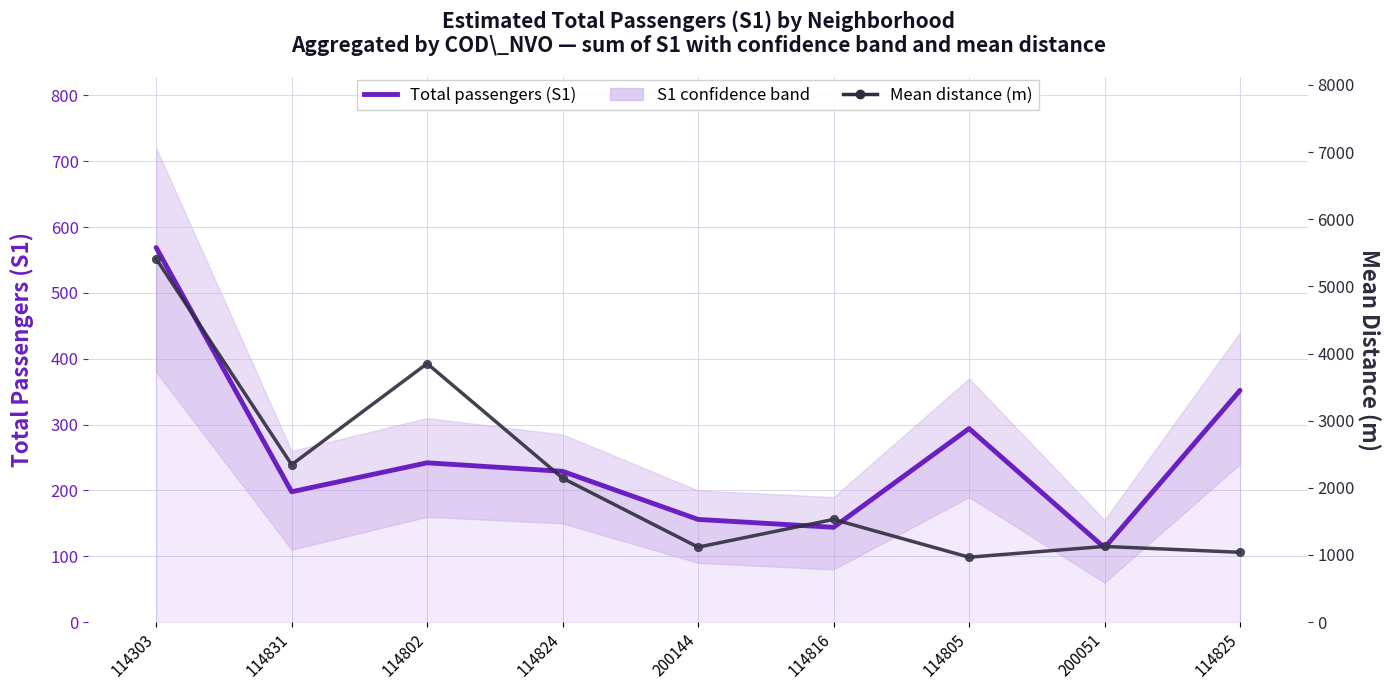

Reading left to right, list all the values displayed in this chart.

Total passengers (S1): 569.0	198.0	242.0	229.0	156.0	144.0	294.0	113.0	352.0
Mean distance (m): 5412.1	2344.9	3850.9	2144.1	1116.4	1529.6	966.7	1127.0	1039.6